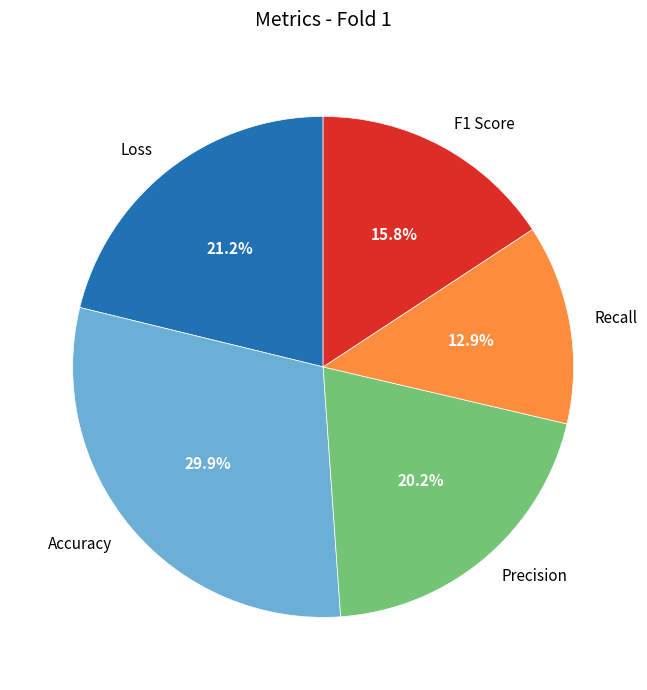

How many slices are in this pie chart?

5